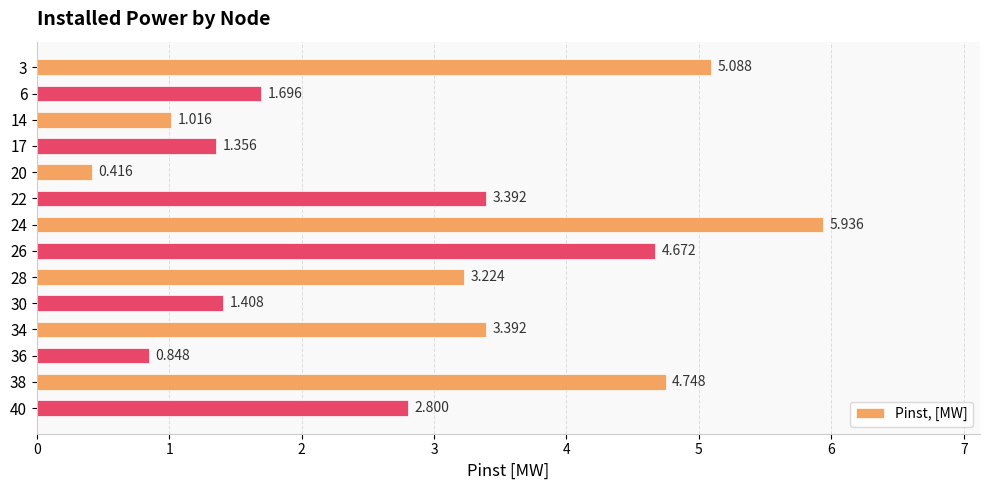

Are the bars horizontal?

Yes